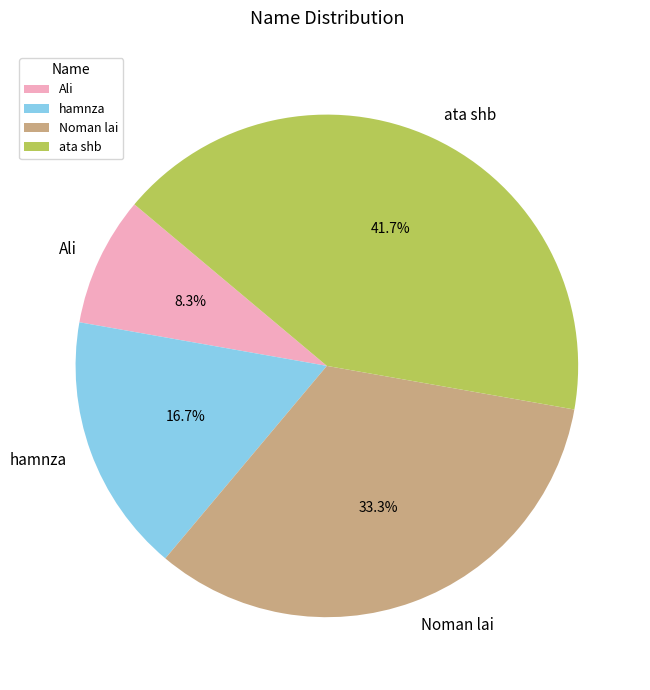

Is there any slice that represents more than half of the pie?

No